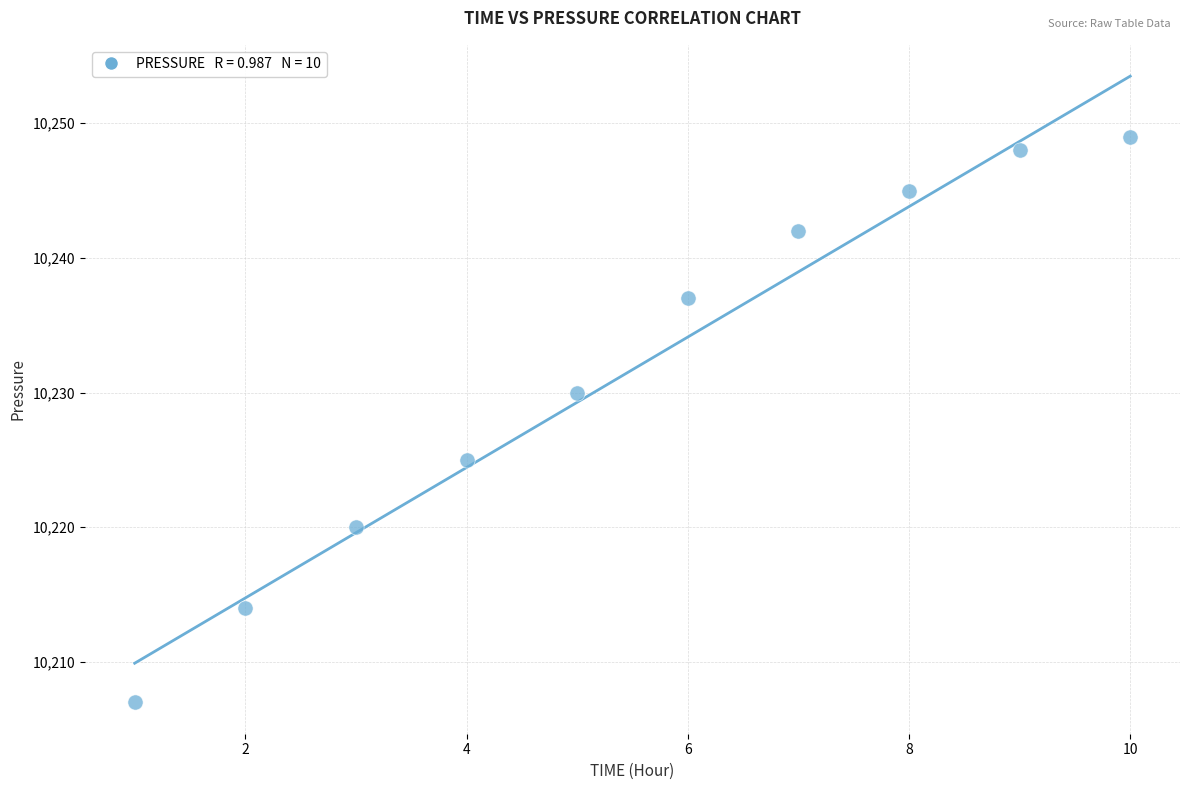

What Y value in the scatter plot is closest to 10228?

10230